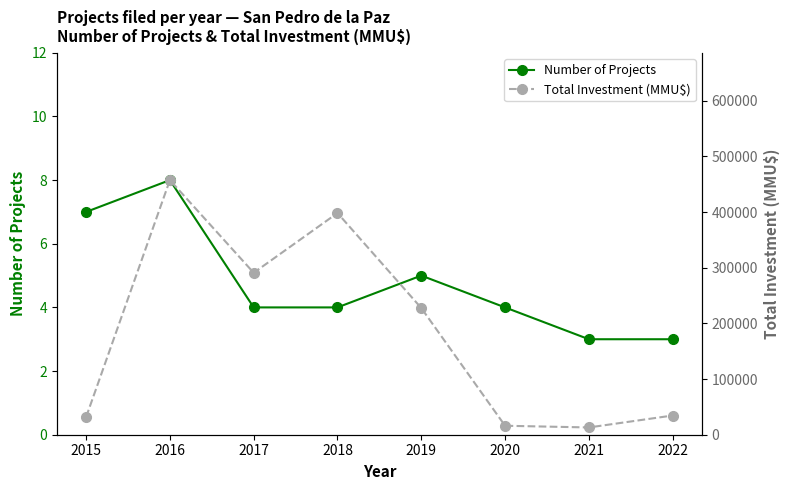

Read the Total Investment (MMU$) value at 2020, to the nearest 100.

16100